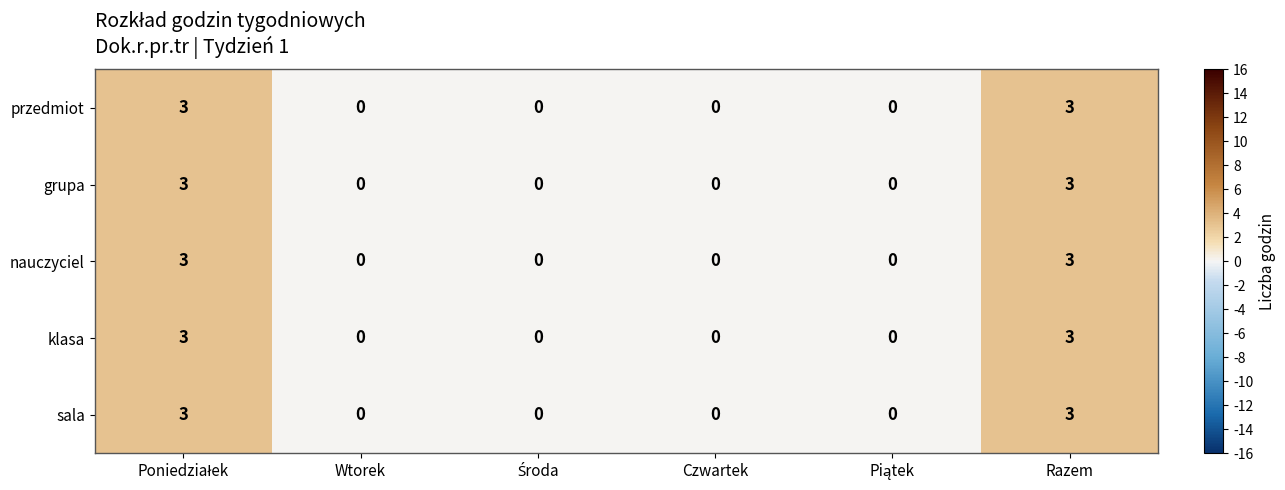

What is the difference between the second highest and minimum values in the nauczyciel series?

3